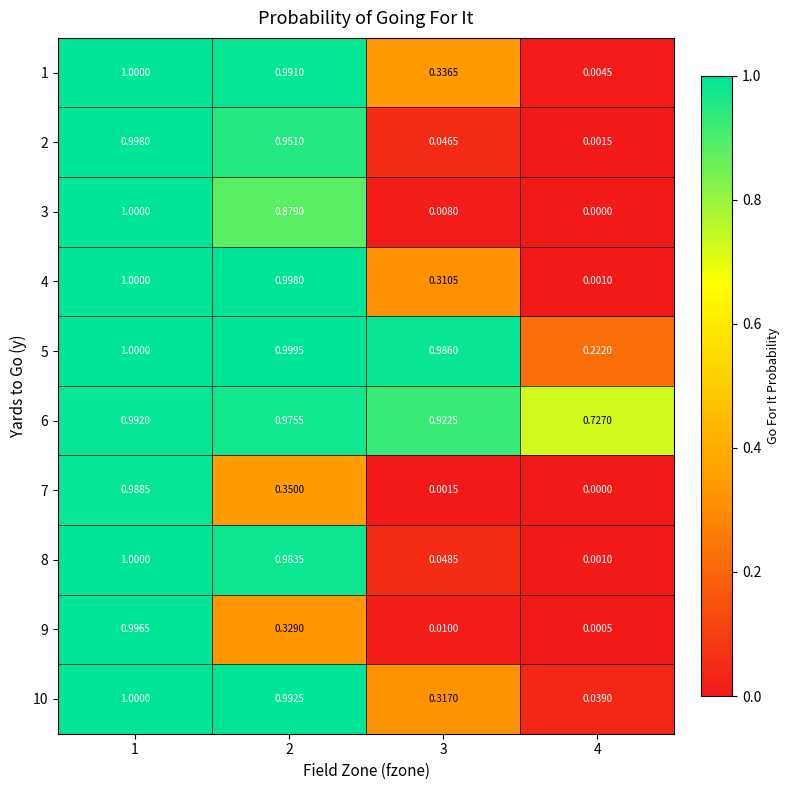

Is the value of 1 at 2 greater than the value of 7 at 3?

Yes